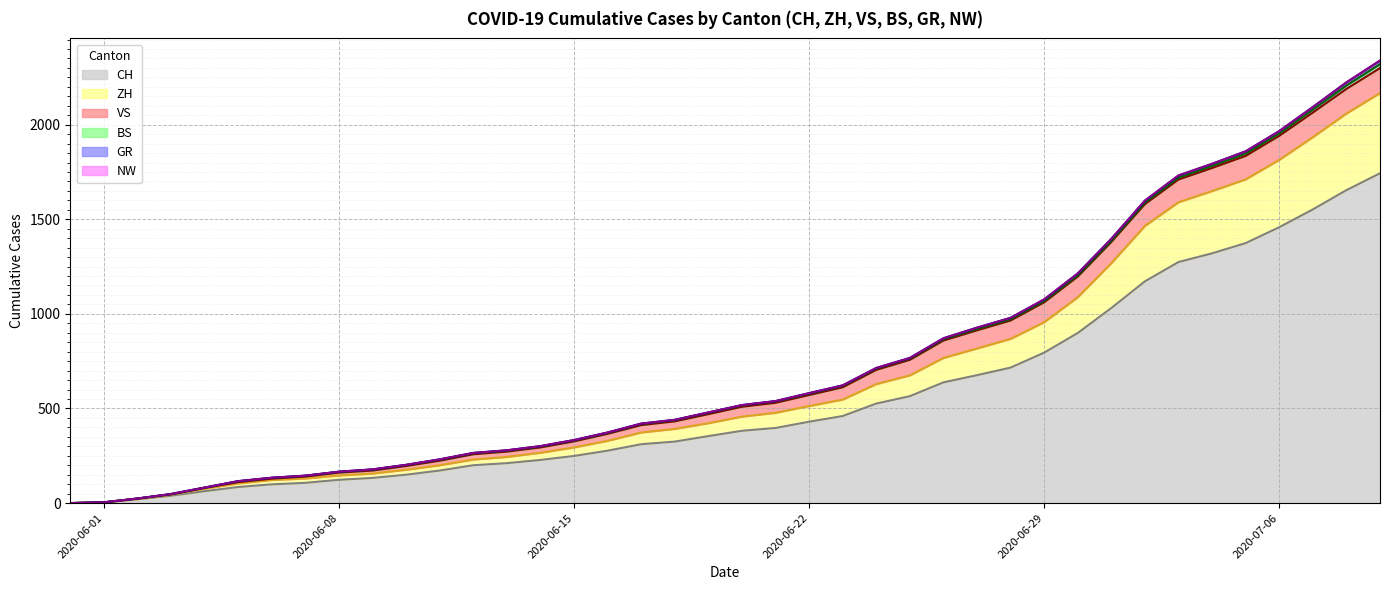

What is the highest value of the CH series?

1743